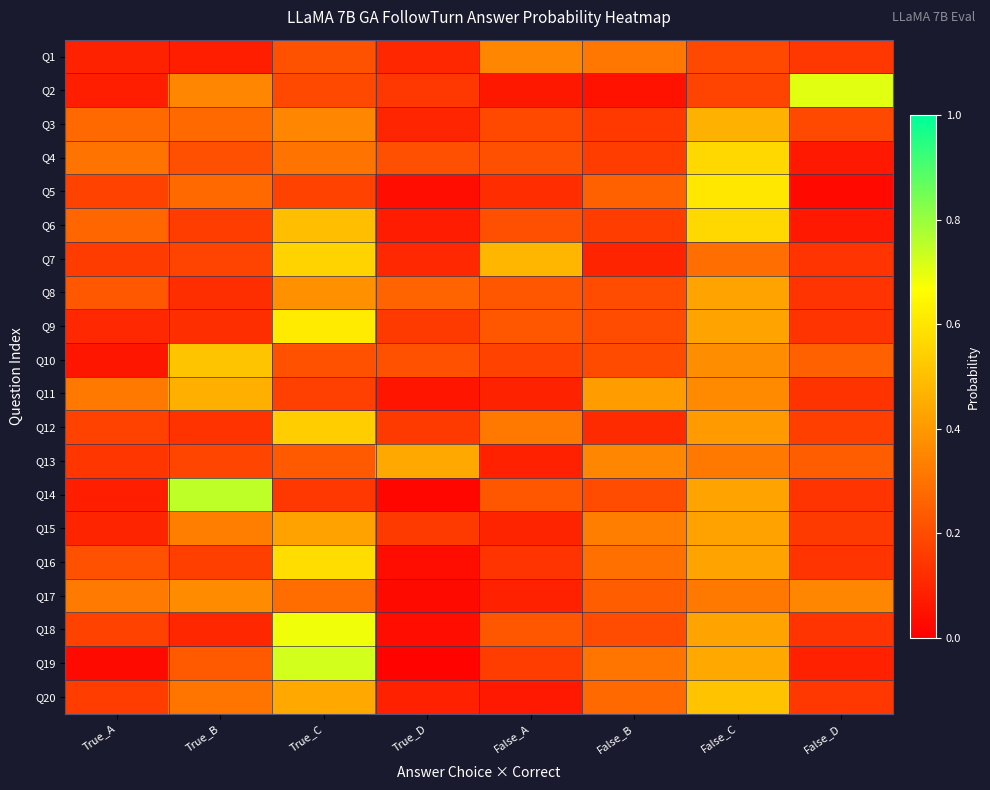

How many data points does each series have?

8